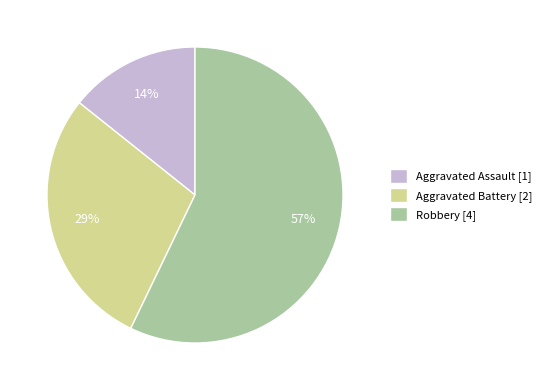

True or false: Aggravated Battery accounts for 42% of the total.

False